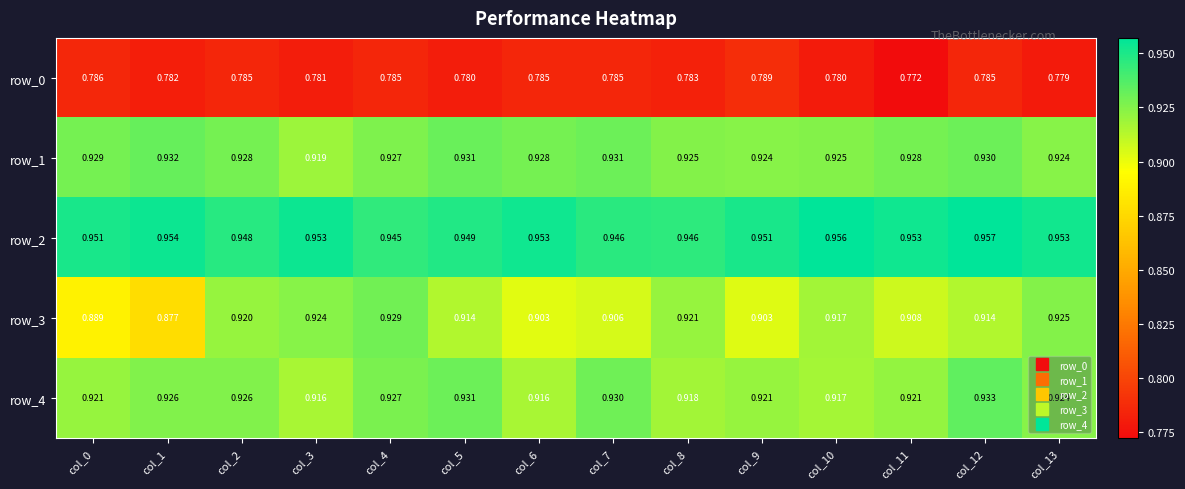

What is the difference between the highest and lowest values at col_9?

0.2